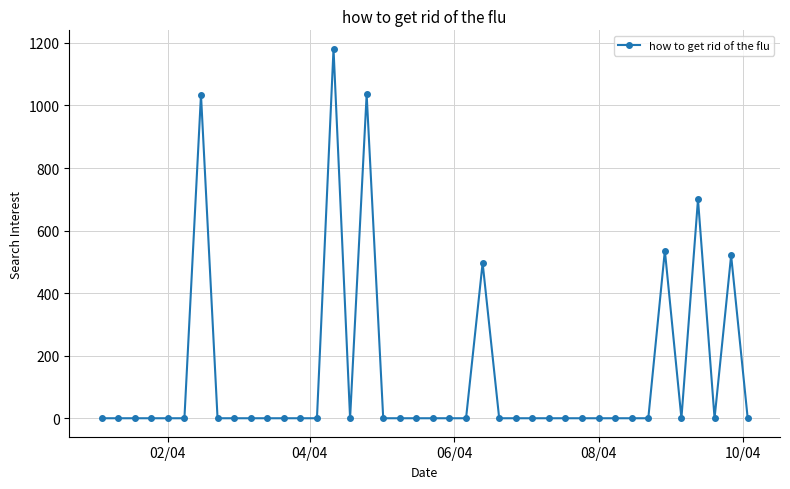

What is the sum of all values?

5504.5